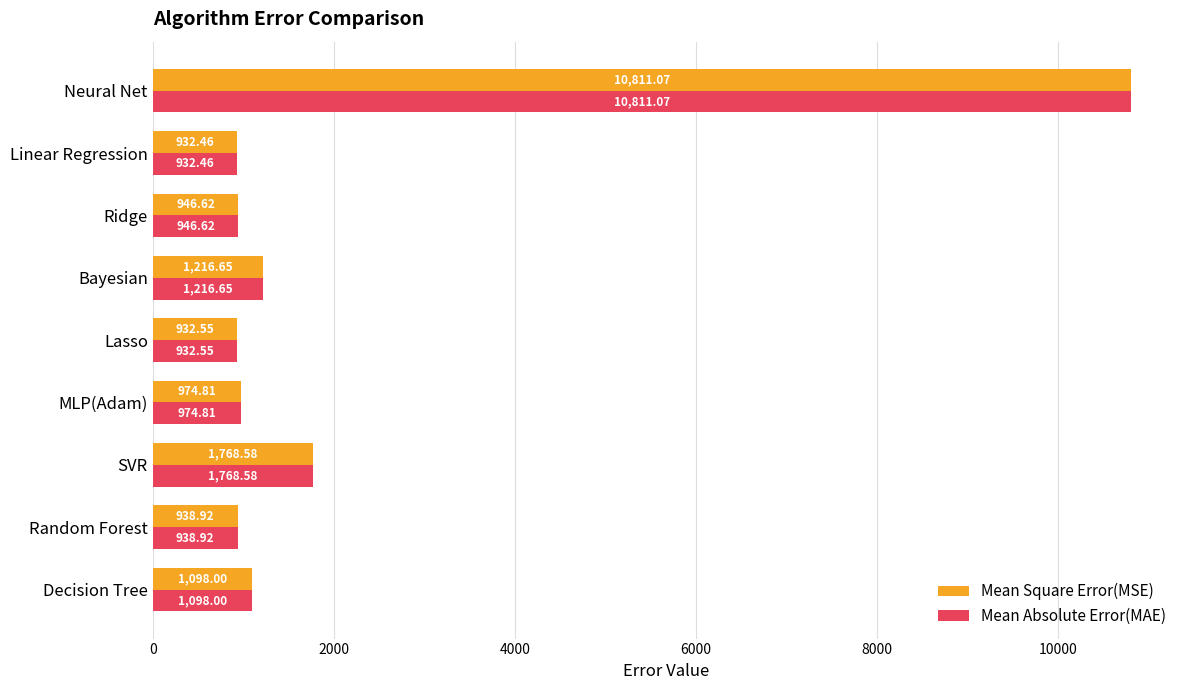

How many distinct data groups are displayed?

2